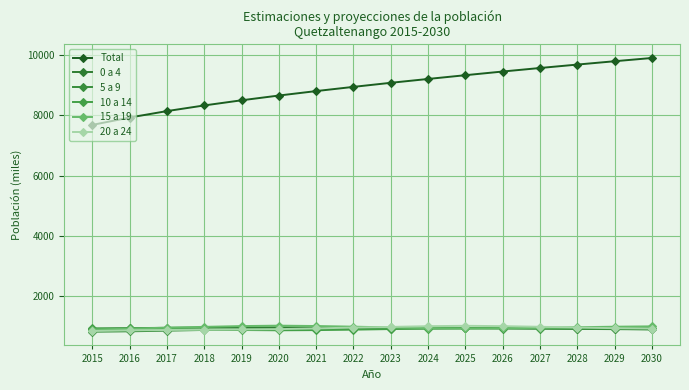

What is the spread (max minus min) of values at 2015?

6871